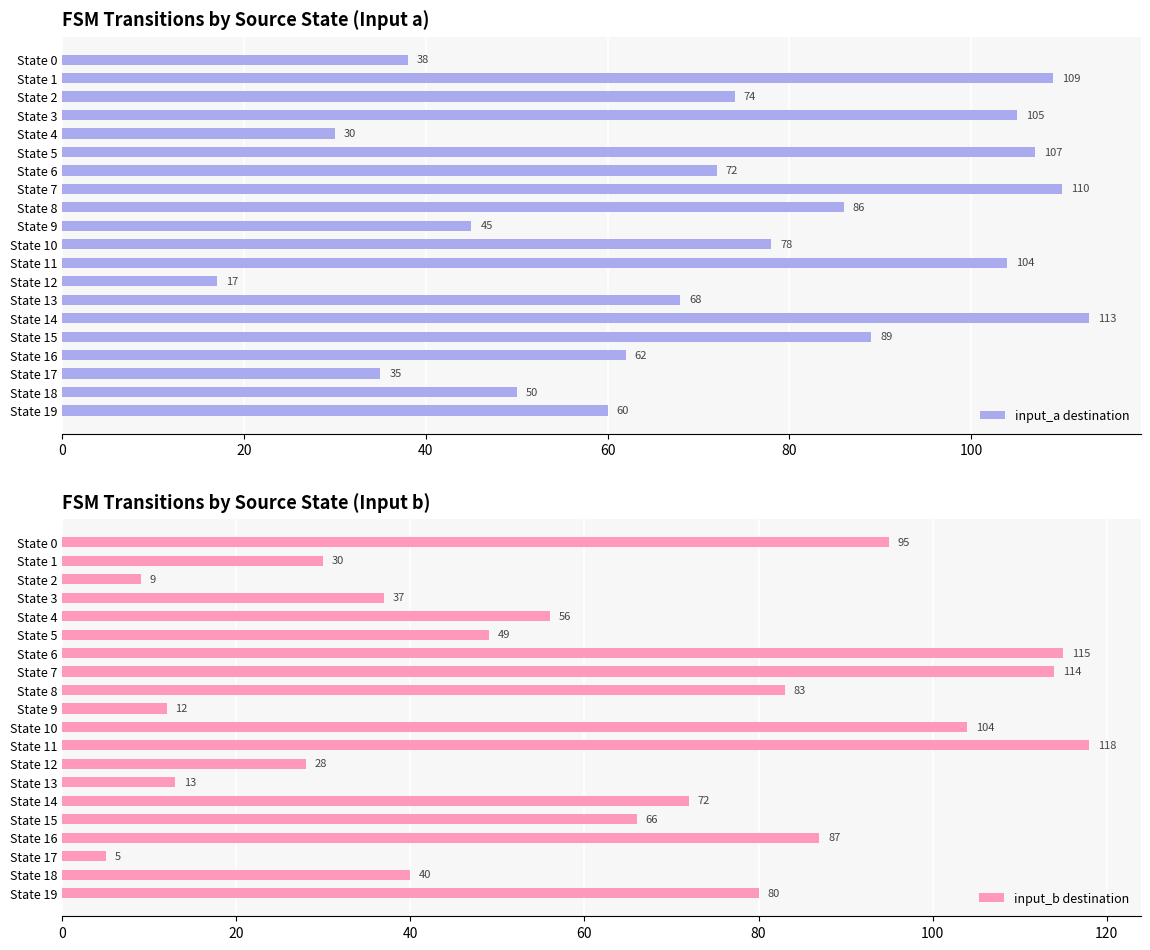

List the labels in order of input_a destination value, smallest first.

State 12, State 4, State 17, State 0, State 9, State 18, State 19, State 16, State 13, State 6, State 2, State 10, State 8, State 15, State 11, State 3, State 5, State 1, State 7, State 14